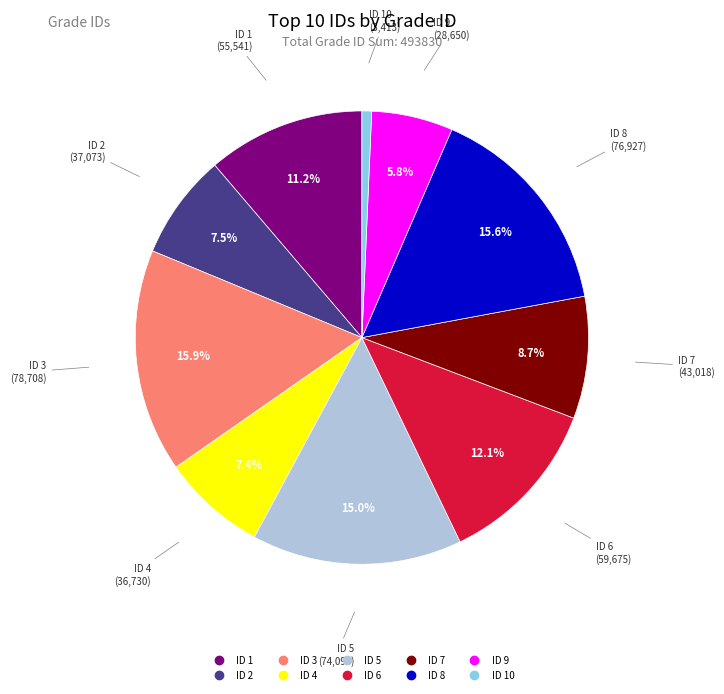

Does any single category account for the majority?

No